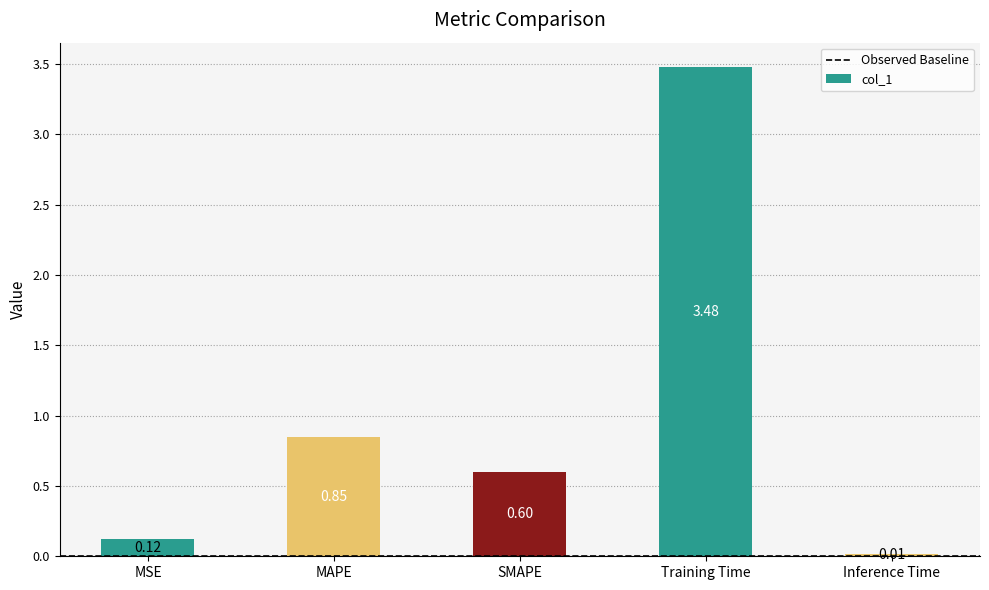

At which label is the value closest to 1?

MAPE